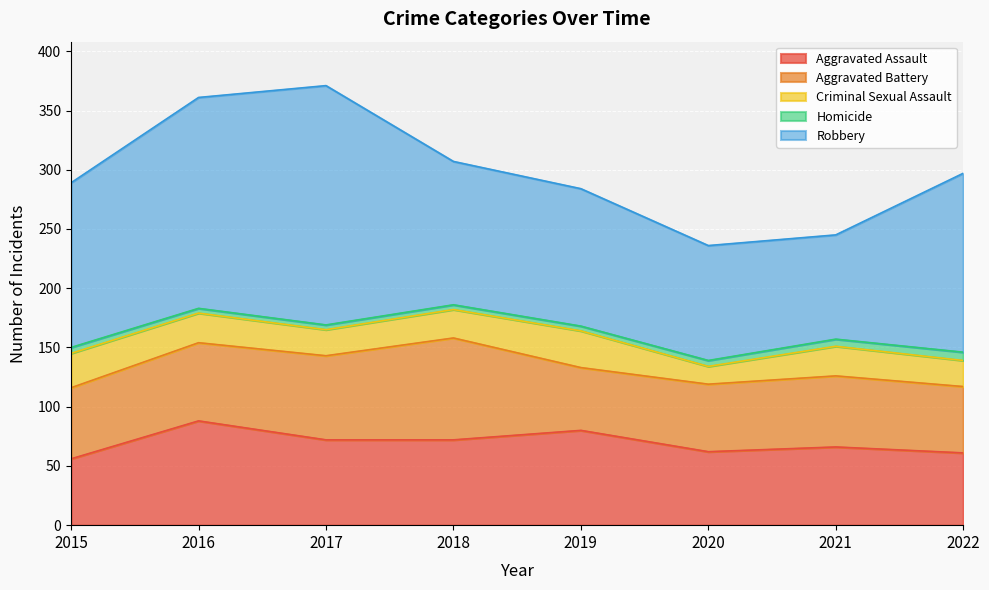

True or false: Robbery and Aggravated Assault intersect in this chart.

False